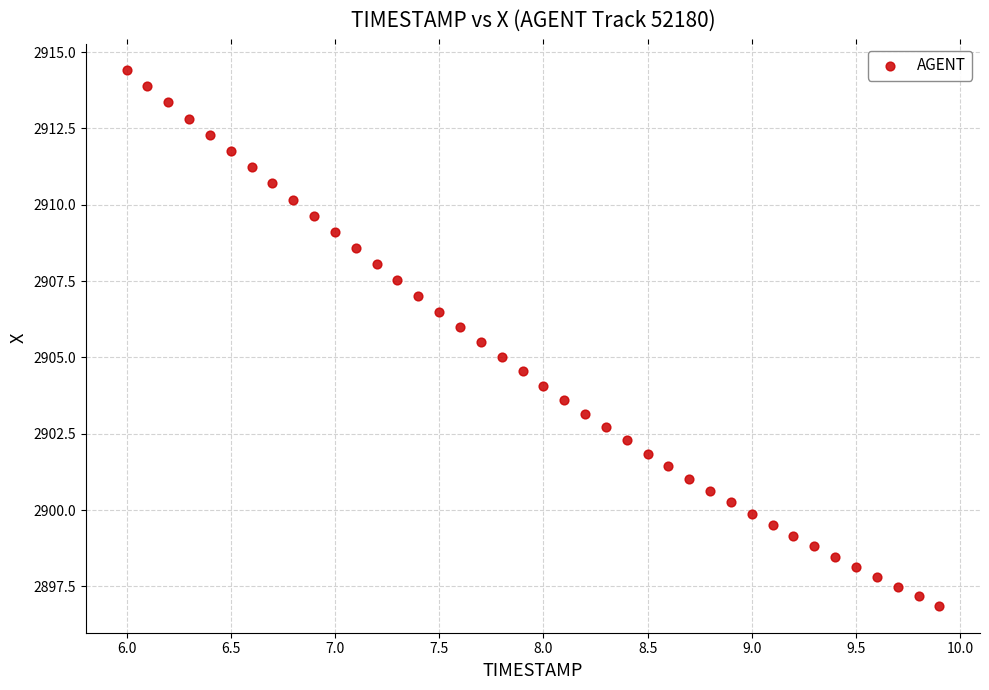

What is the range of X values (max minus min)?

3.9